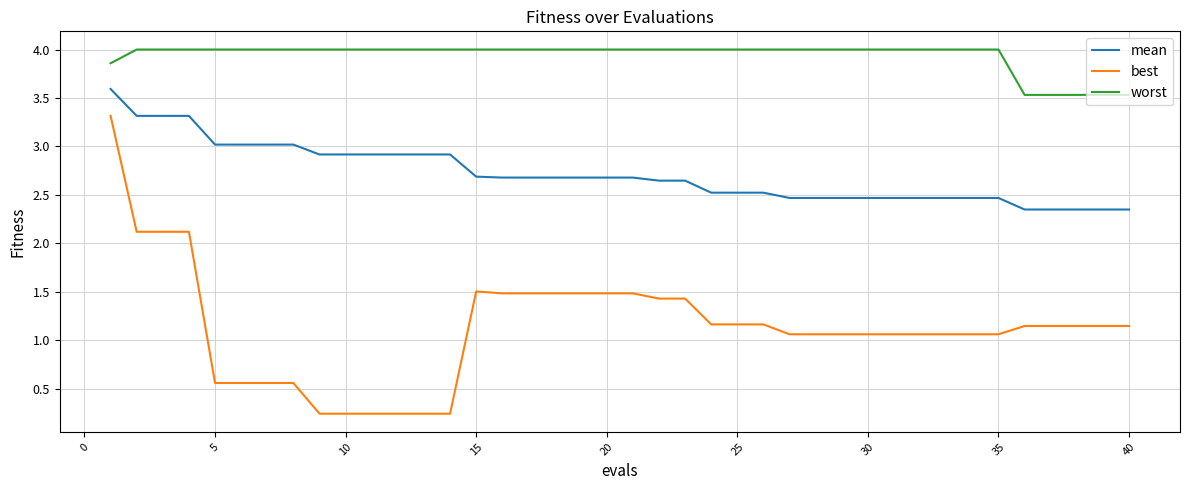

Count the number of data series in this chart.

3